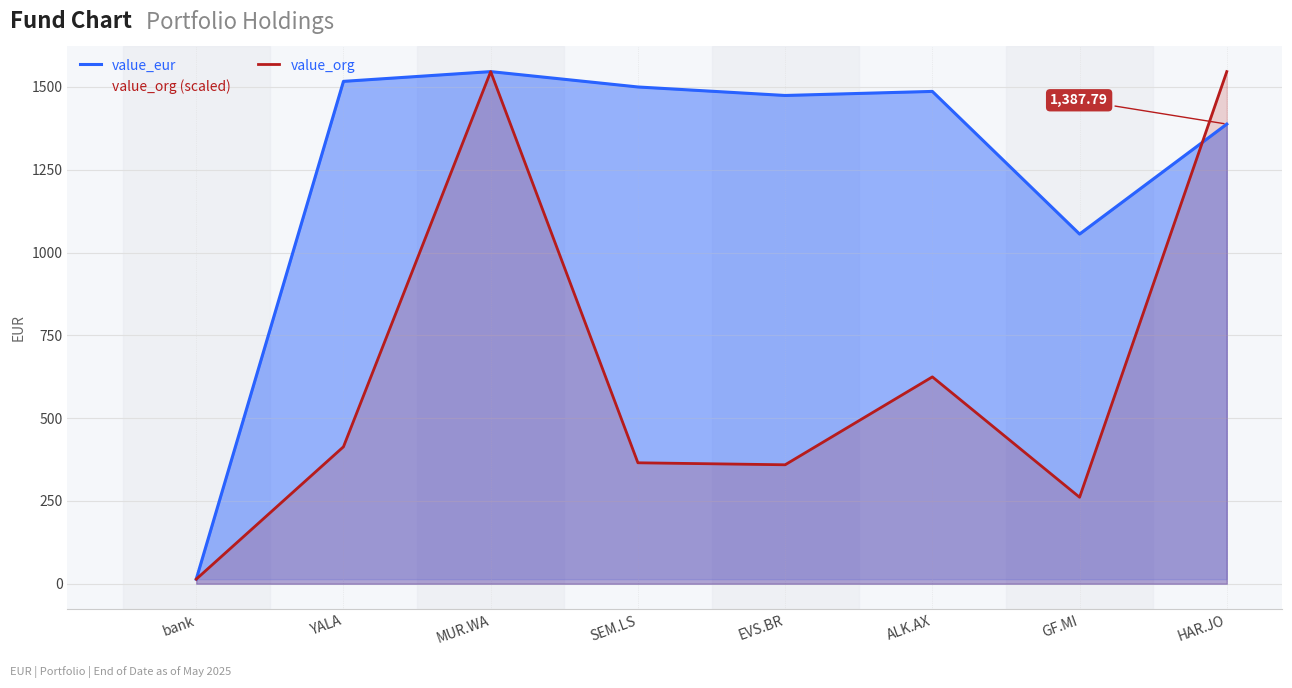

What is the minimum value for value_org (scaled)?

13.7